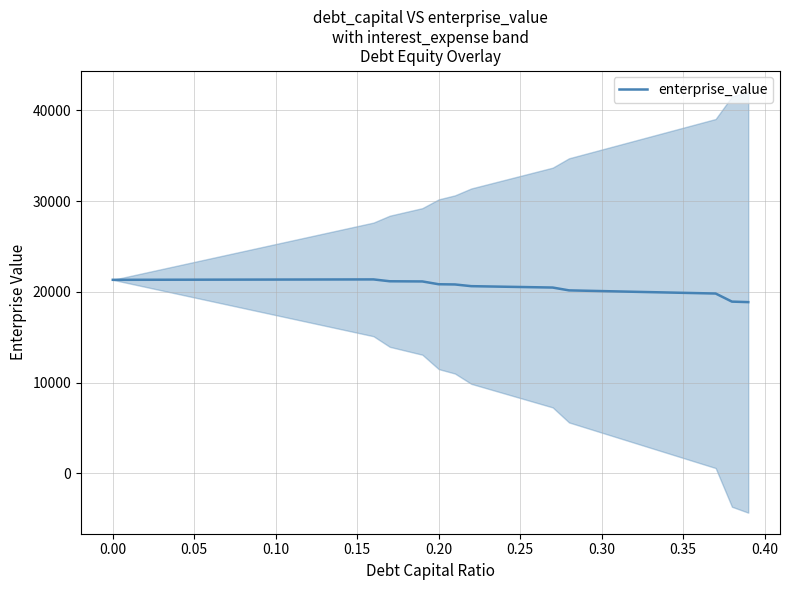

What is the minimum value shown in the chart?

18864.2